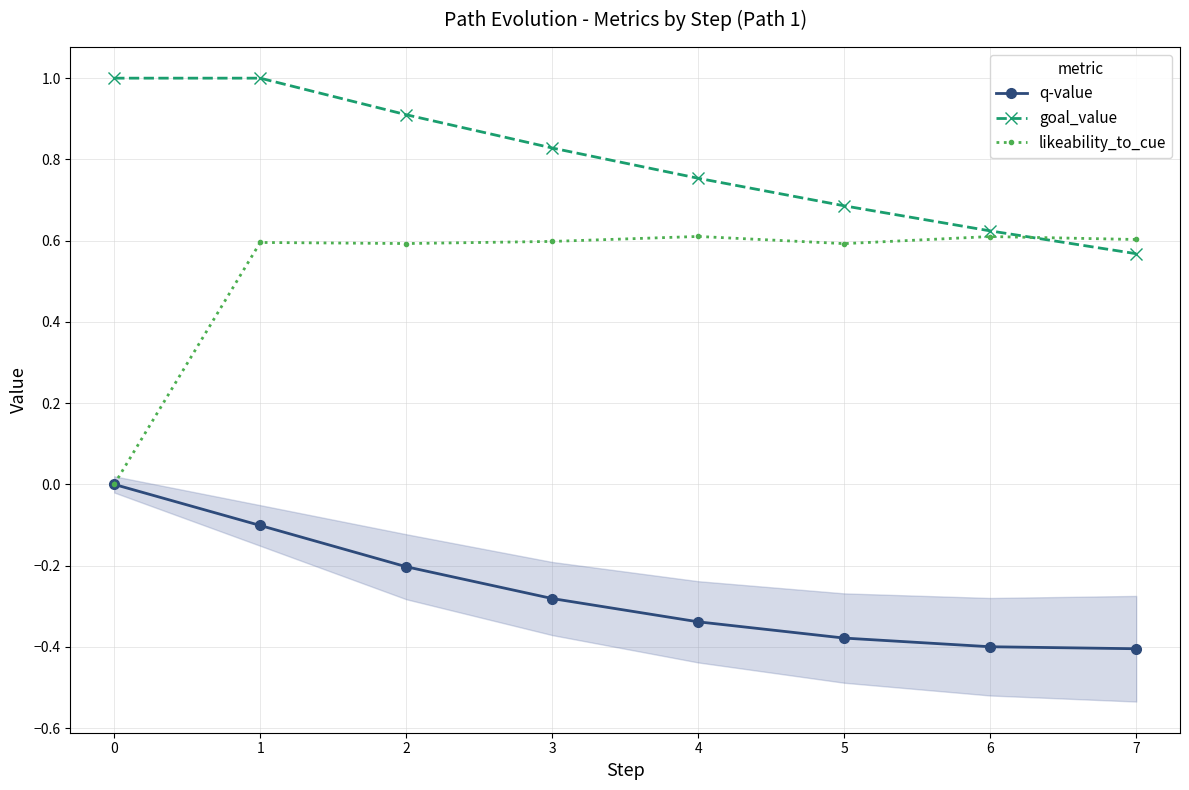

Is this an area chart (filled region under the line)?

No